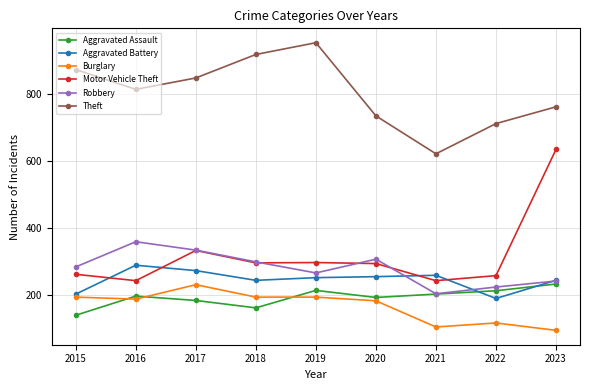

Which series has the largest total across all categories?

Theft